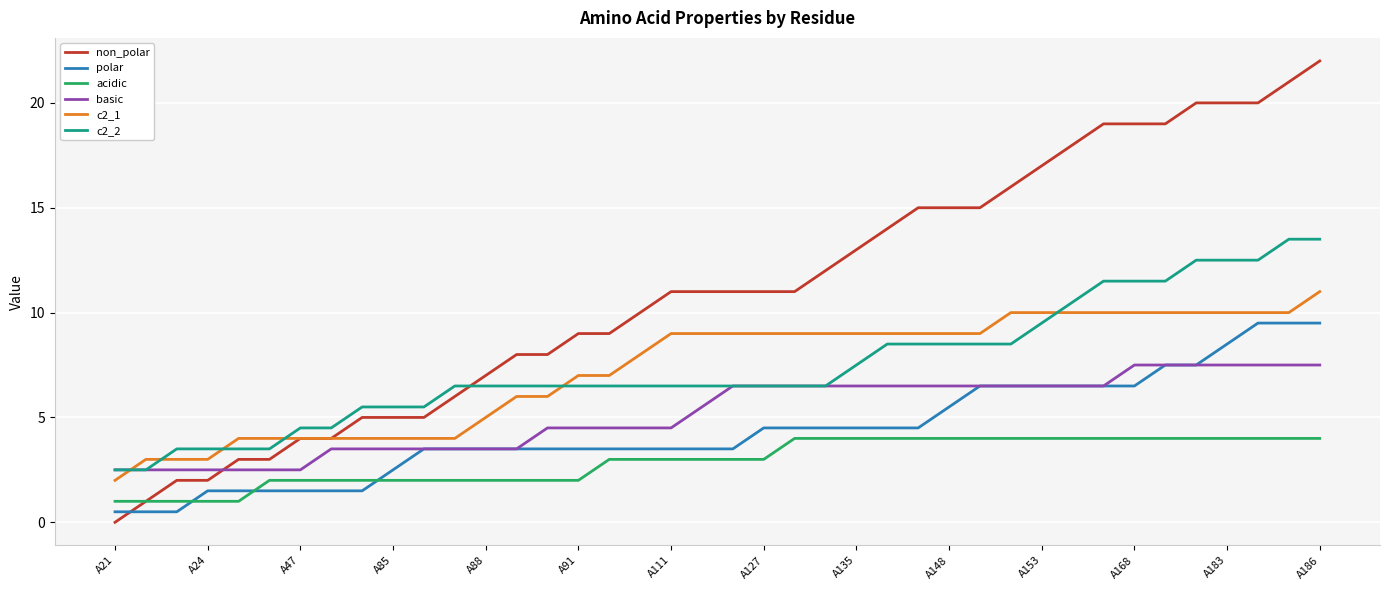

Which series has the largest total across all categories?

non_polar